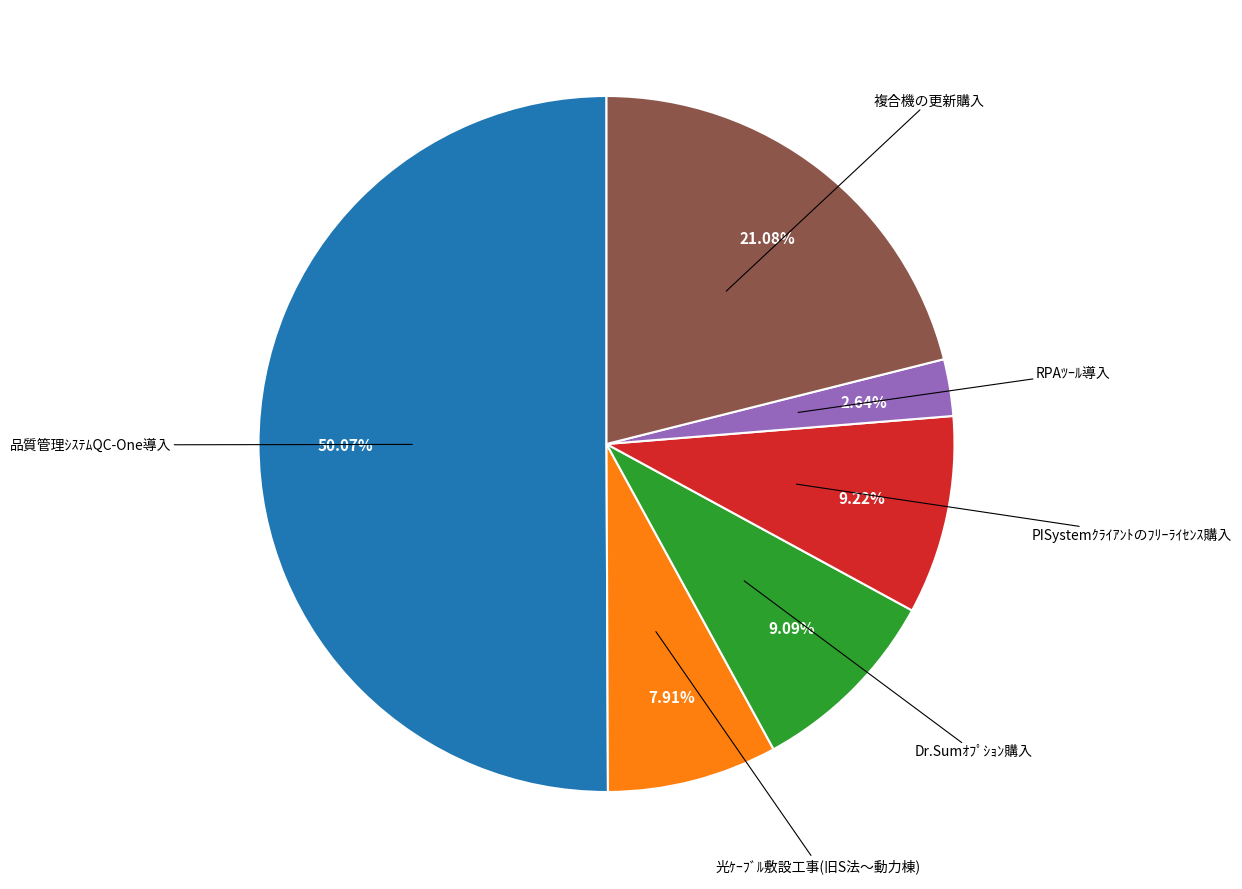

To the nearest percent, what is the difference between the 光ｹｰﾌﾞﾙ敷設工事(旧S法～動力棟) and PISystemｸﾗｲｱﾝﾄのﾌﾘｰﾗｲｾﾝｽ購入 slice percentages?

1%